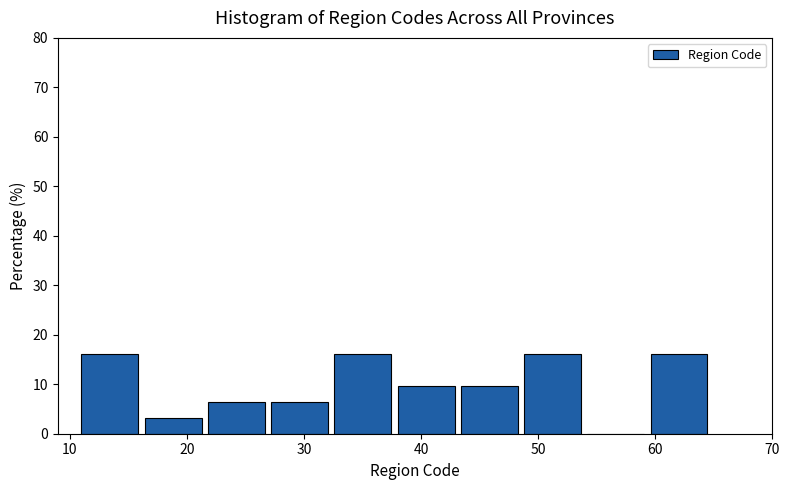

Reading left to right, transcribe this chart: for each bar, give the range it covers on the x-axis and its height. Neither the bar edges nor the heights are printed on the chart, so give them approximately, as read against the axes.

11.0 to 16.4: 16
16.4 to 21.8: 3
21.8 to 27.2: 6
27.2 to 32.6: 6
32.6 to 38.0: 16
38.0 to 43.4: 10
43.4 to 48.8: 10
48.8 to 54.2: 16
54.2 to 59.6: 0
59.6 to 65.0: 16